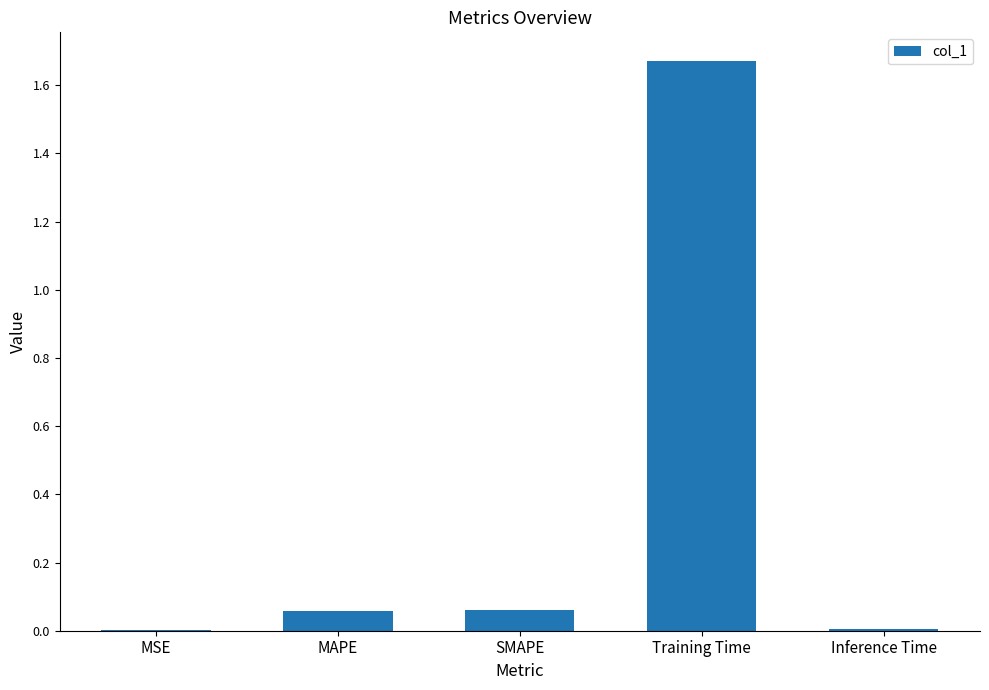

True or false: the data shows 0.0 at Inference Time.

True